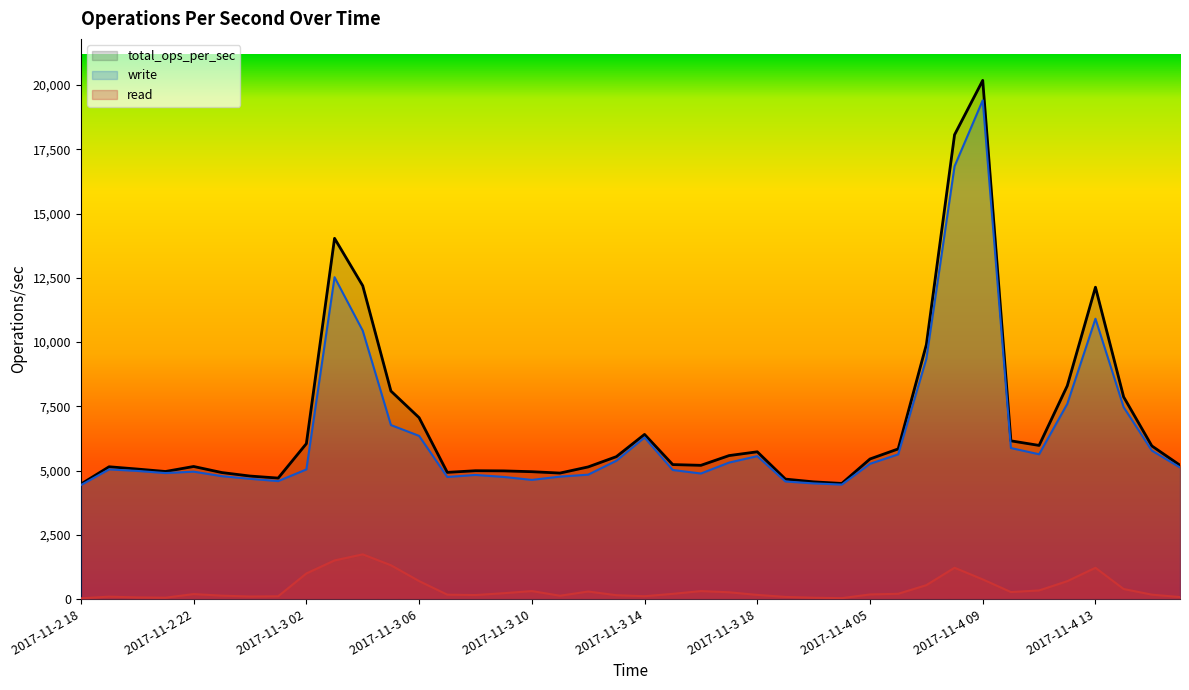

How many lines are shown in the chart?

3